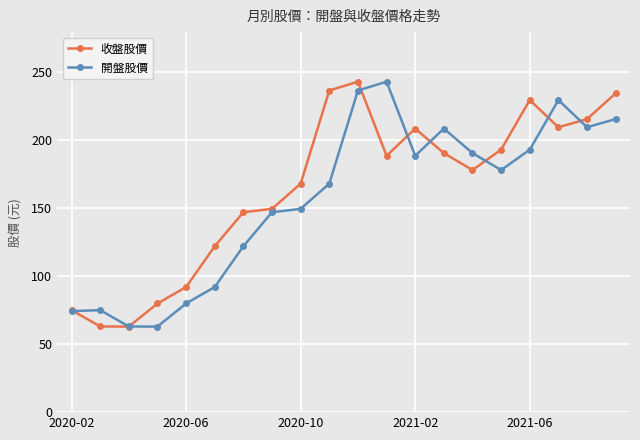

True or false: 收盤股價 and 開盤股價 cross at least once.

True